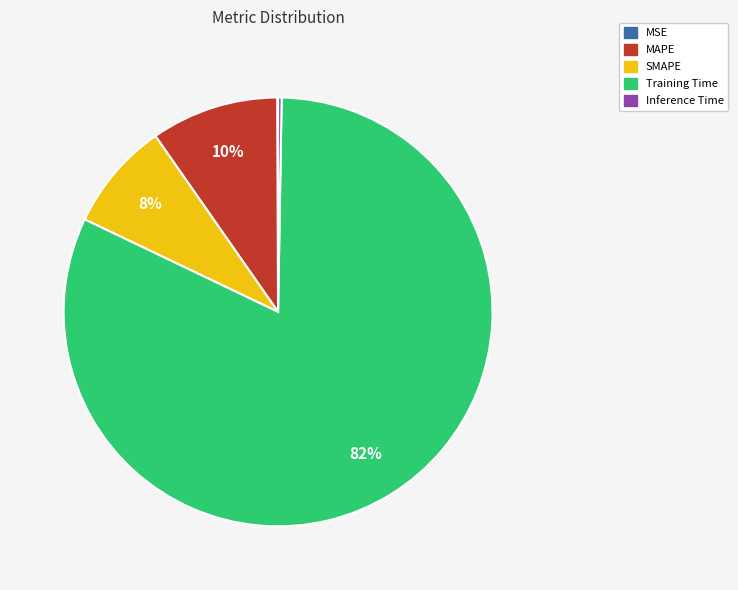

What percentage is the SMAPE slice, to the nearest percent?

8%